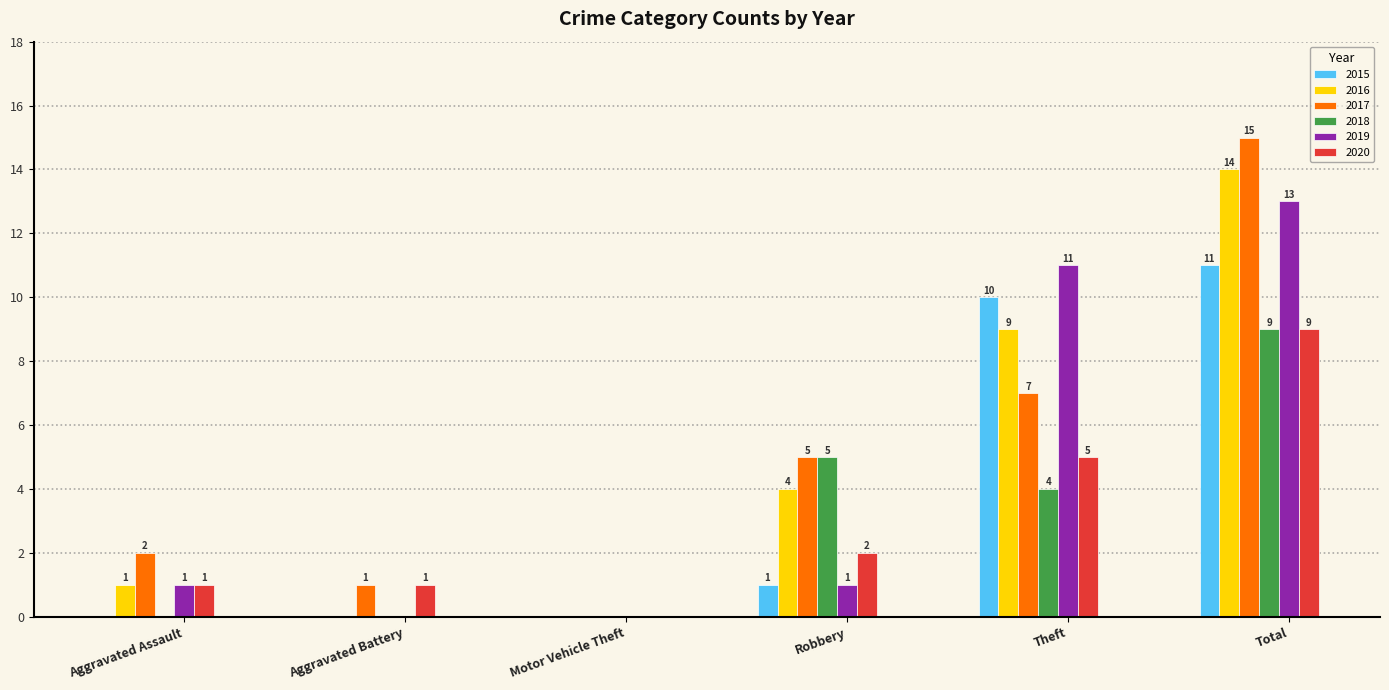

Reading left to right, extract all data points from this chart.

2015: 0	0	0	1	10	11
2016: 1	0	0	4	9	14
2017: 2	1	0	5	7	15
2018: 0	0	0	5	4	9
2019: 1	0	0	1	11	13
2020: 1	1	0	2	5	9